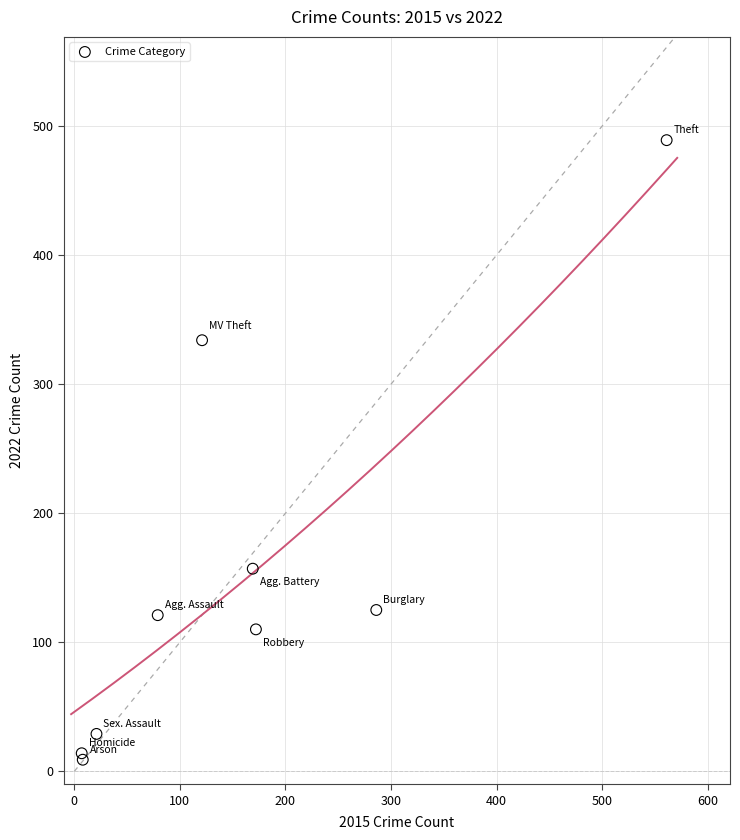

What Y value in the scatter plot is closest to 249?

334